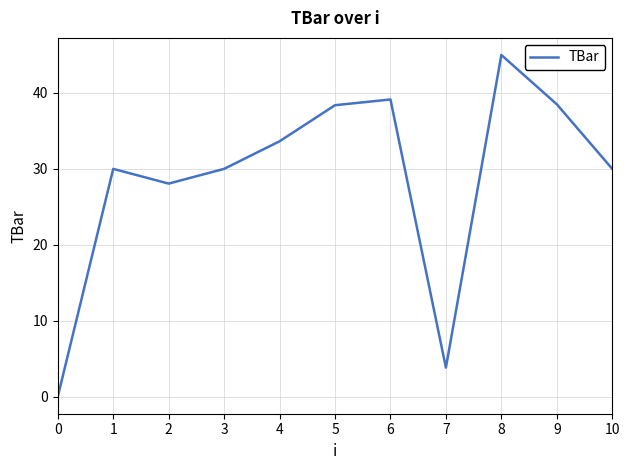

The chart shows a value of 30.0 at 10. True or false?

True